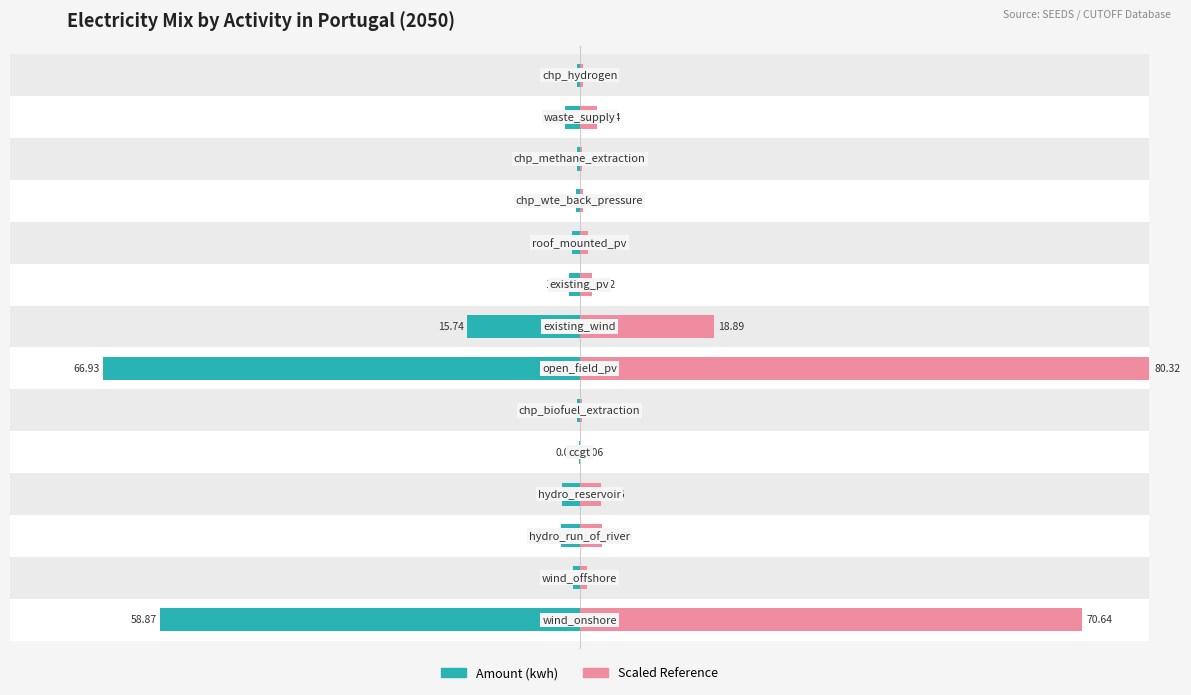

Reading right to left, transcribe all the data shown in this chart.

Amount (kwh): -0.3	-2.0	-0.3	-0.4	-1.0	-1.4	-15.7	-66.9	-0.3	-0.0	-2.5	-2.7	-0.9	-58.9
Scaled Reference: 0.4	2.4	0.4	0.5	1.2	1.7	18.9	80.3	0.4	0.1	3.0	3.2	1.1	70.6